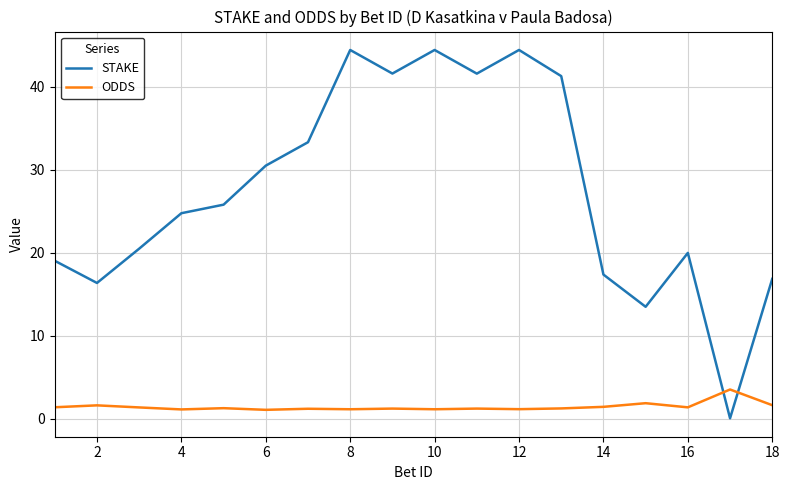

True or false: STAKE and ODDS cross at least once.

True